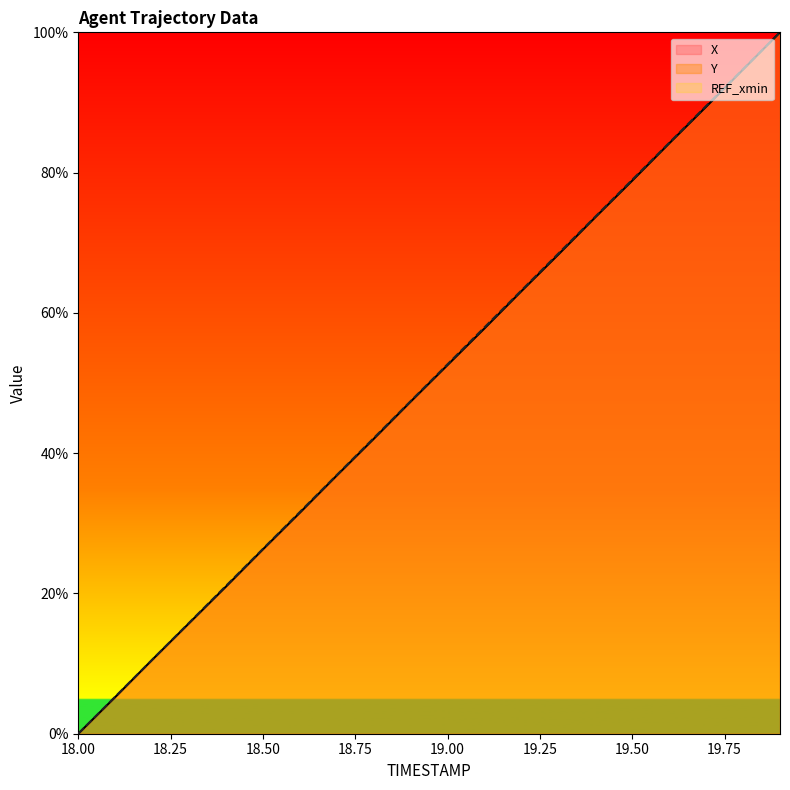

What is the highest value of the X series?

100.0